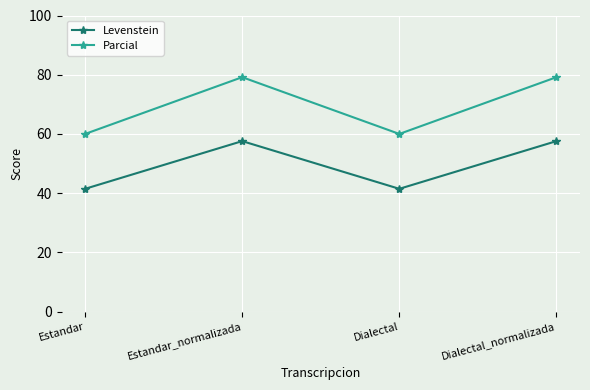

The Levenstein series shows 8.3 at Dialectal. True or false?

False